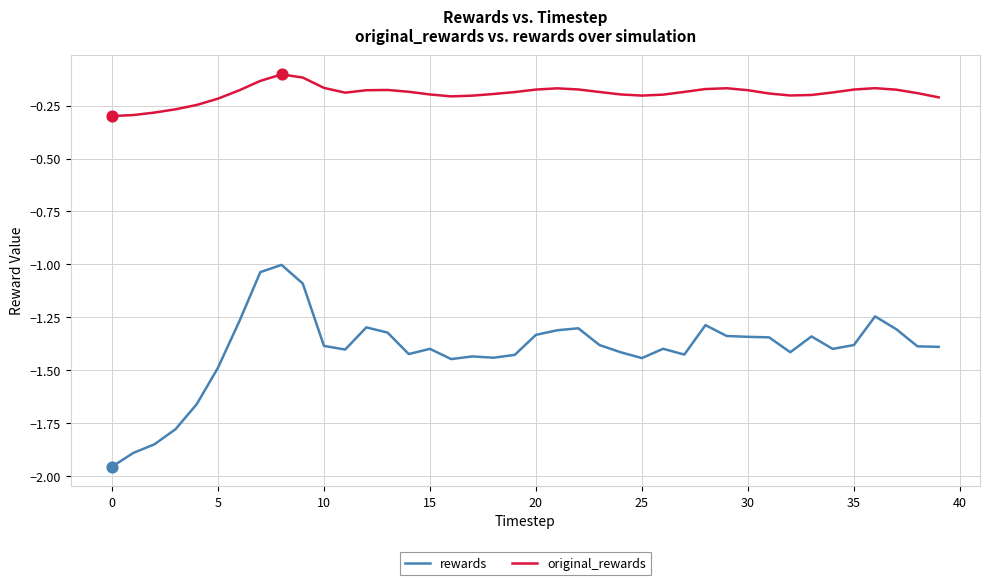

Which series has the largest range (max minus min)?

rewards